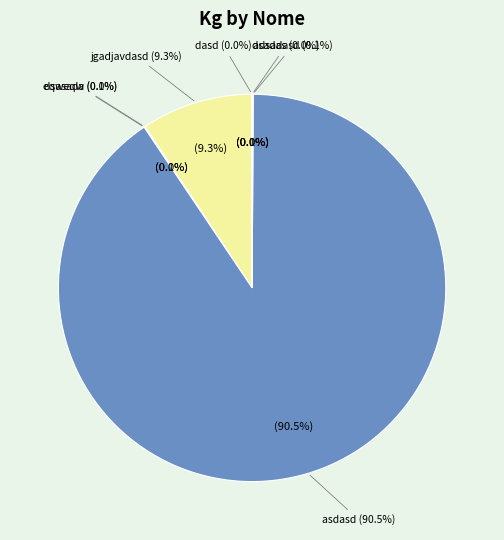

How many slices are in this pie chart?

7